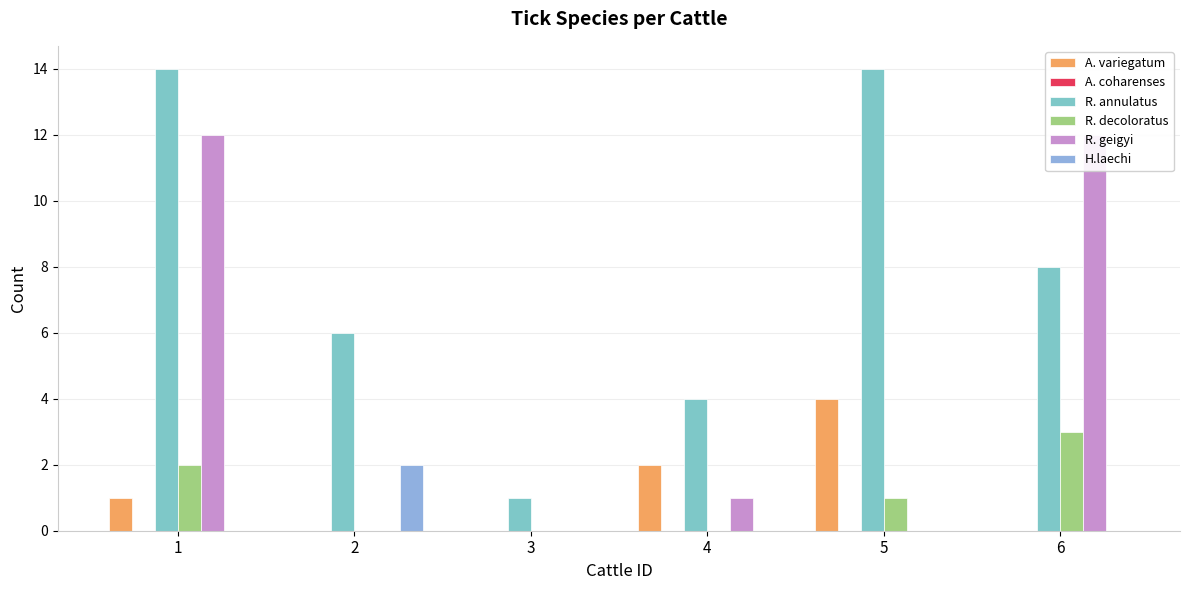

At which label does A. variegatum reach its minimum?

2